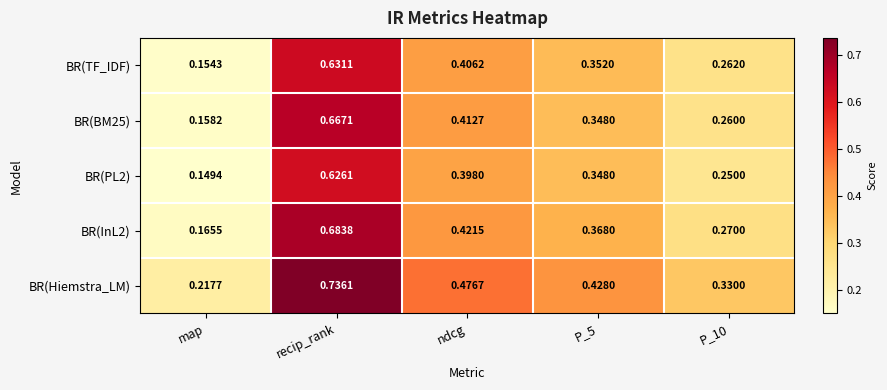

Which category has the highest value in the BR(BM25) series?

recip_rank